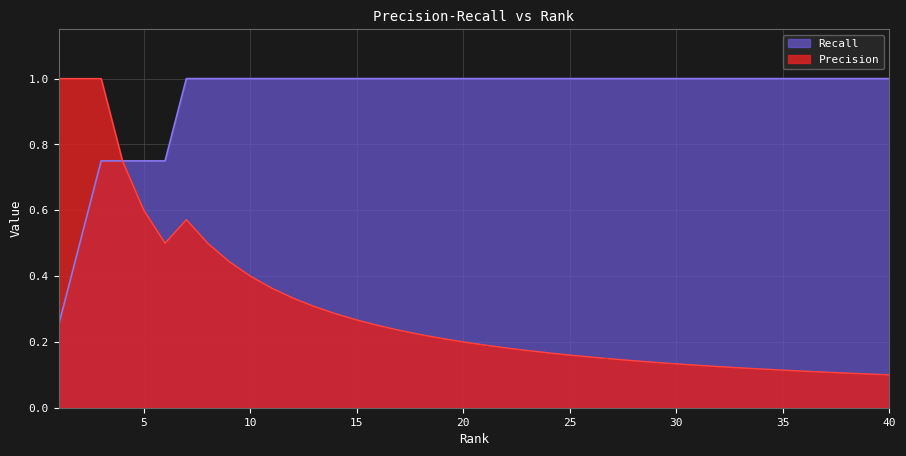

How many lines are shown in the chart?

2